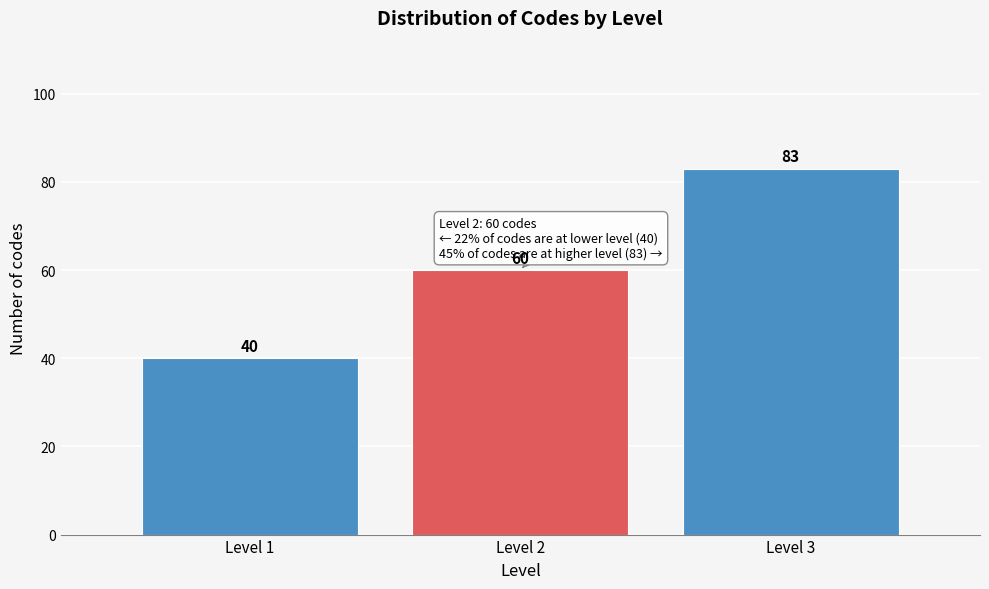

Which range on the x-axis has the tallest bar?

2.5 to 3.5